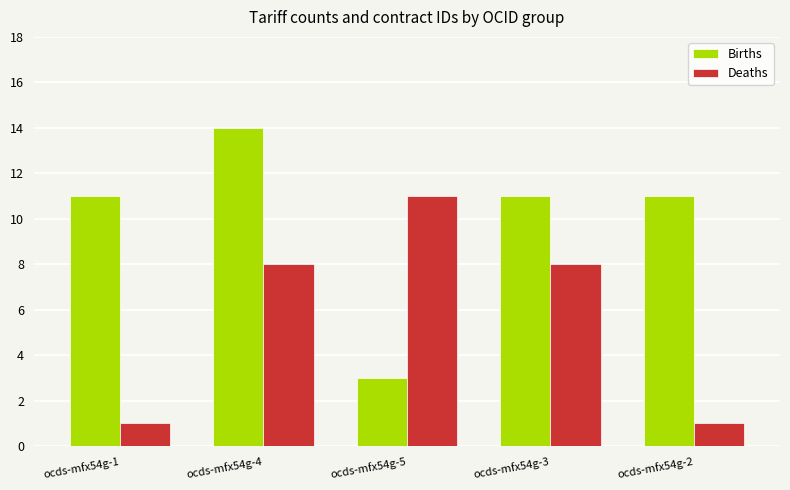

How many data points does each series have?

5